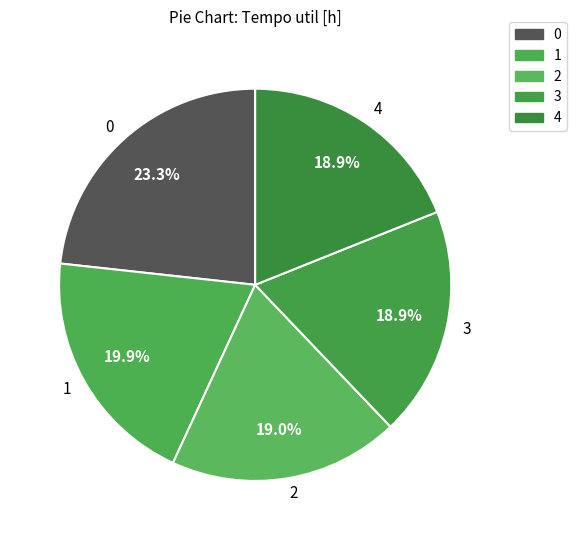

Count the number of slices in the pie.

5